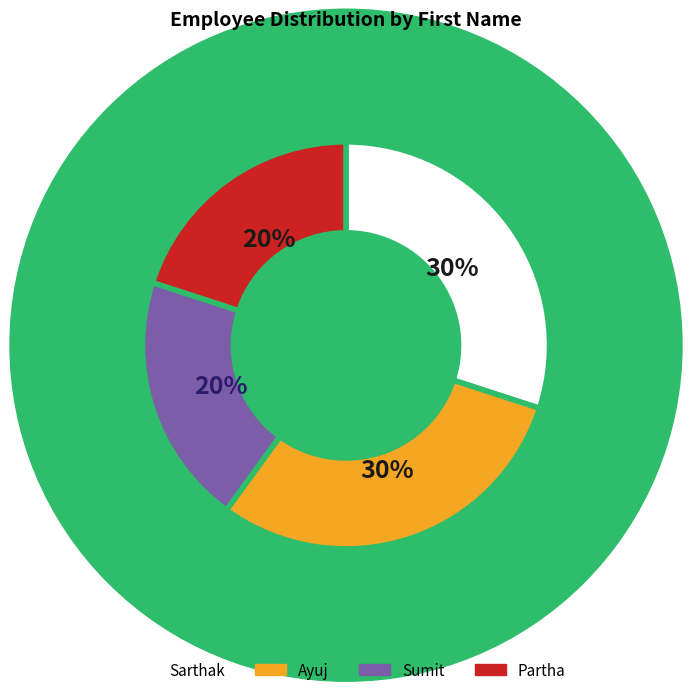

To the nearest percent, what is the combined percentage of Sarthak and Partha?

50%